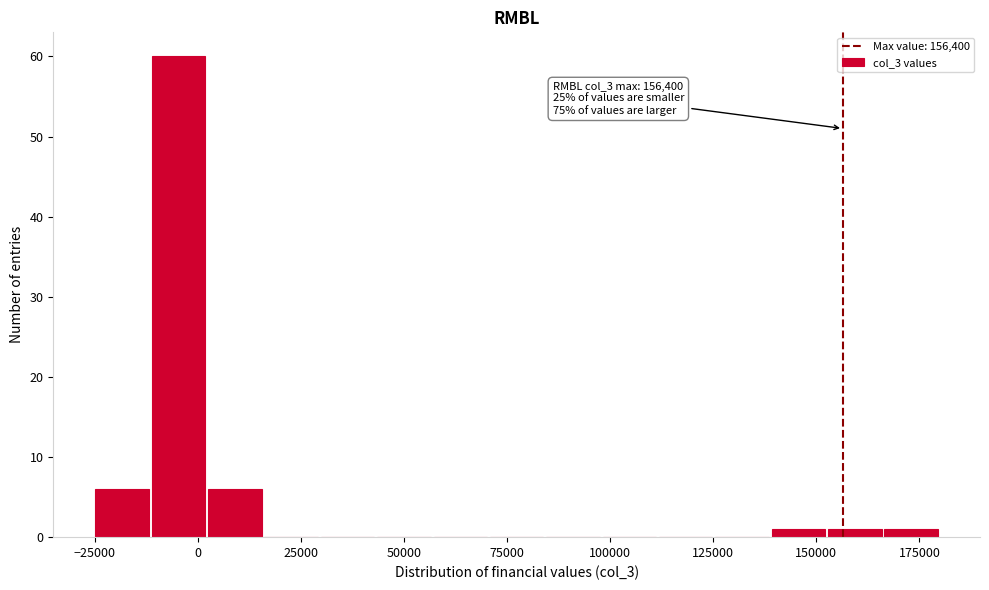

Around what value on the x-axis is the tallest bar? Give the approximate position of its centre, as read against the axis.

-5000